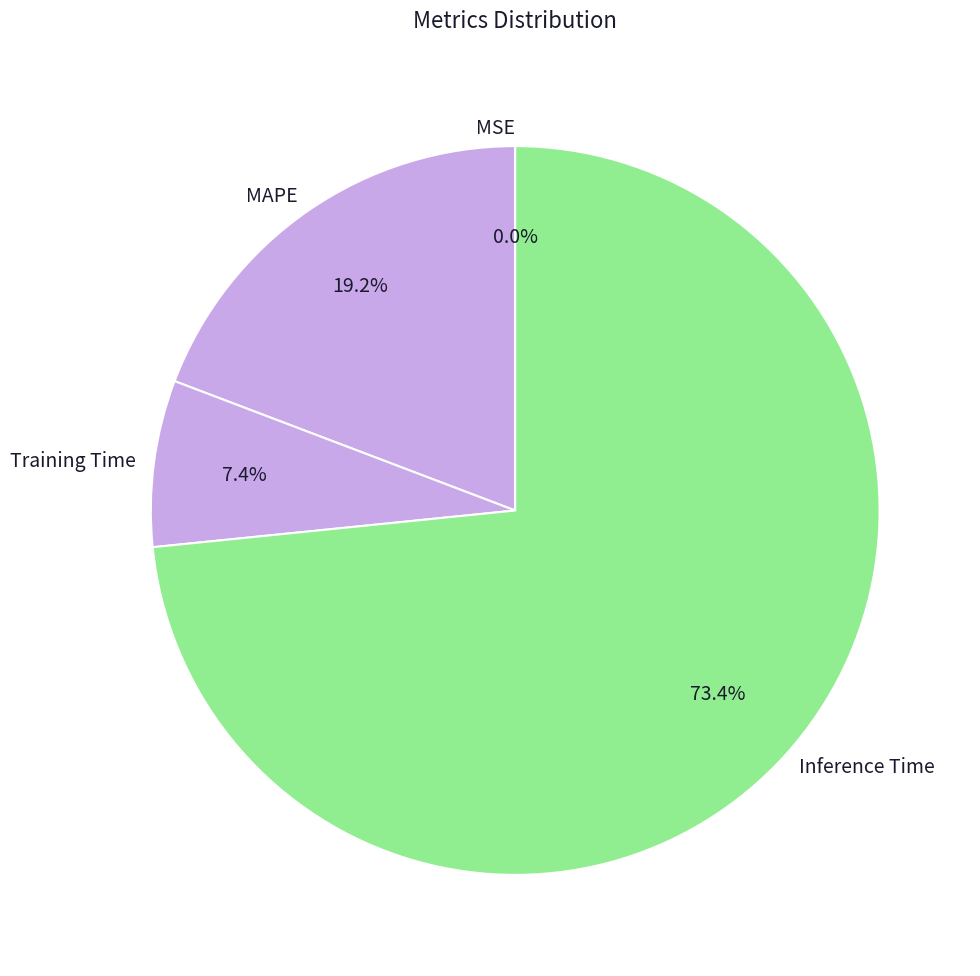

Is Inference Time the majority of the pie?

Yes